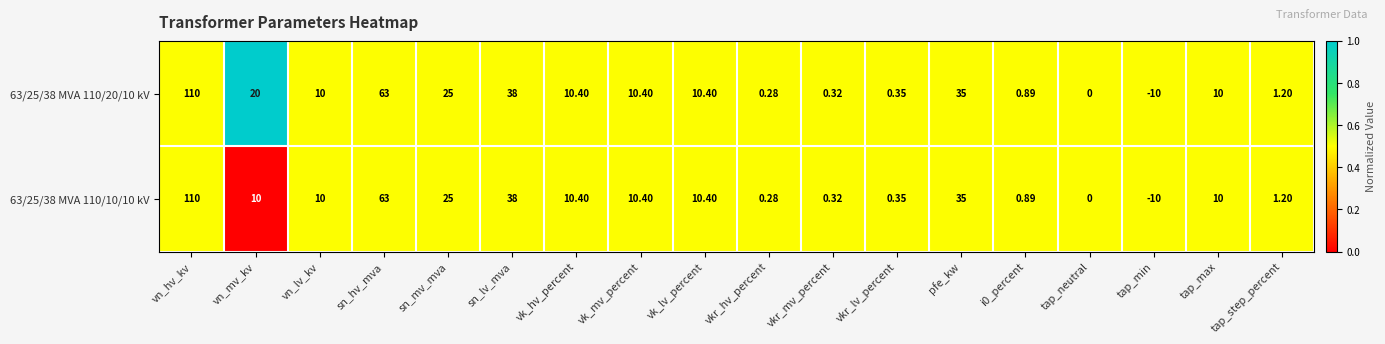

At which label does 63/25/38 MVA 110/20/10 kV reach its minimum?

tap_min